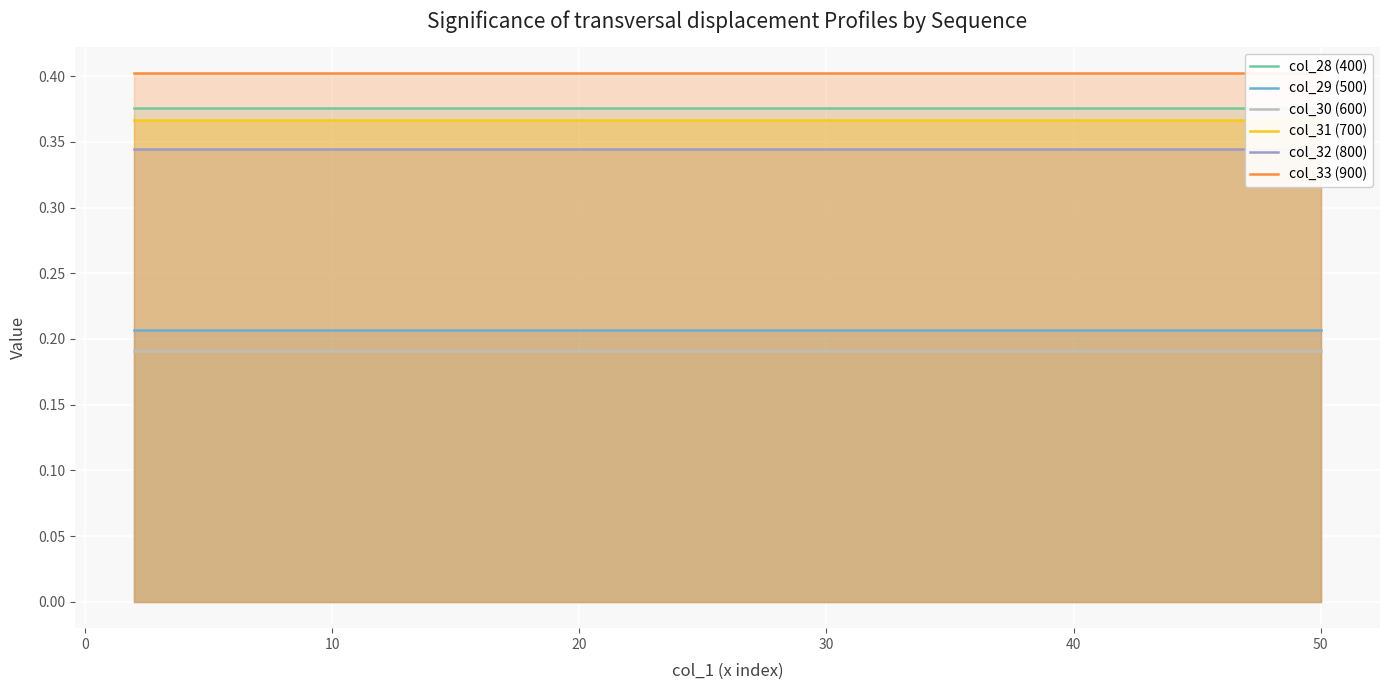

True or false: col_29 (500) and col_30 (600) cross at least once.

False